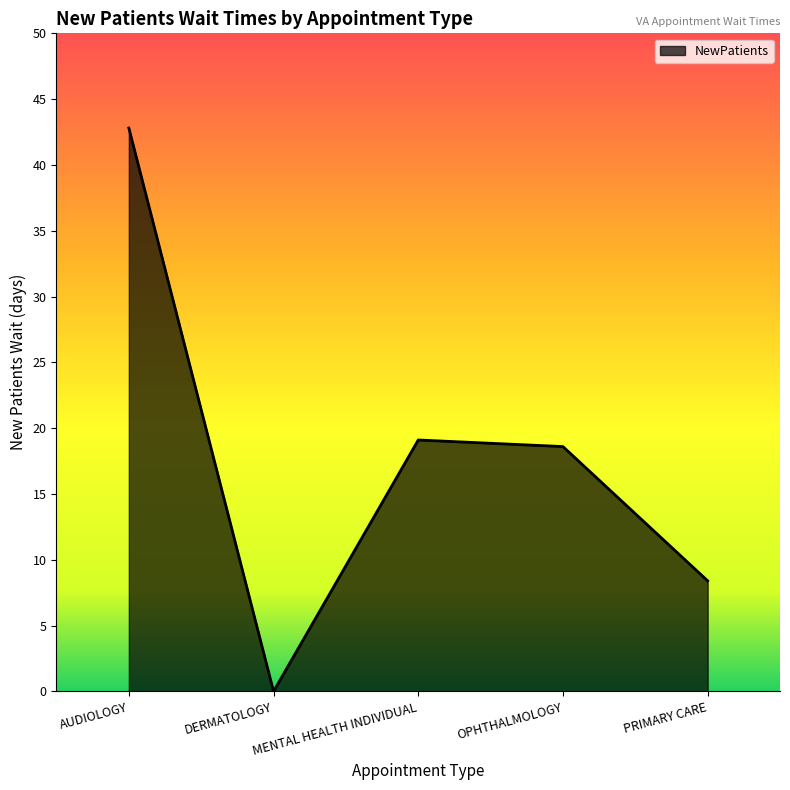

How many categories are shown in the chart?

5